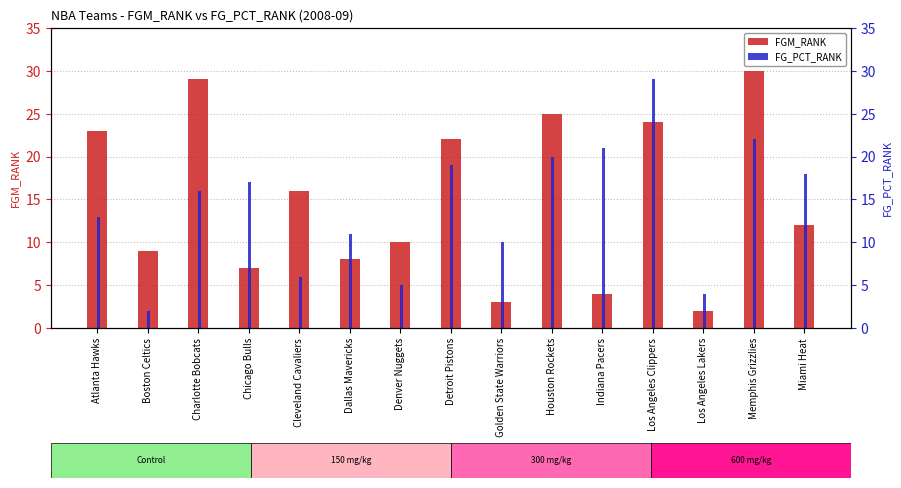

What are all the series names shown in the legend?

FGM_RANK, FG_PCT_RANK